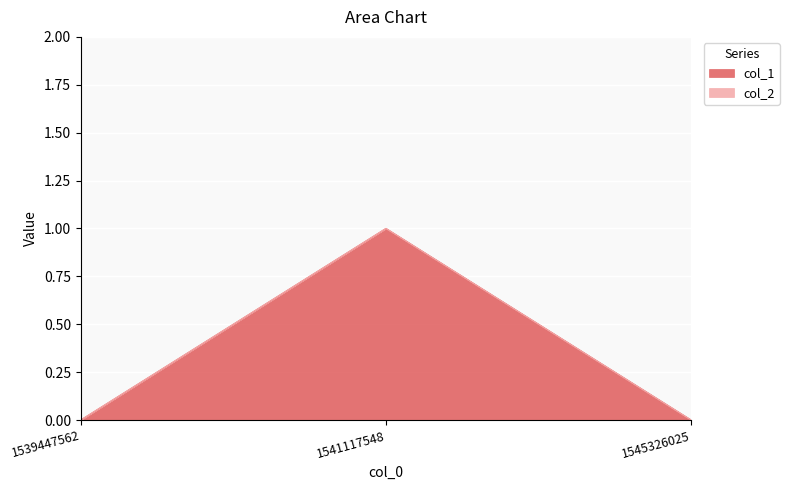

Where is the data nearest to the value 0?

1539447562